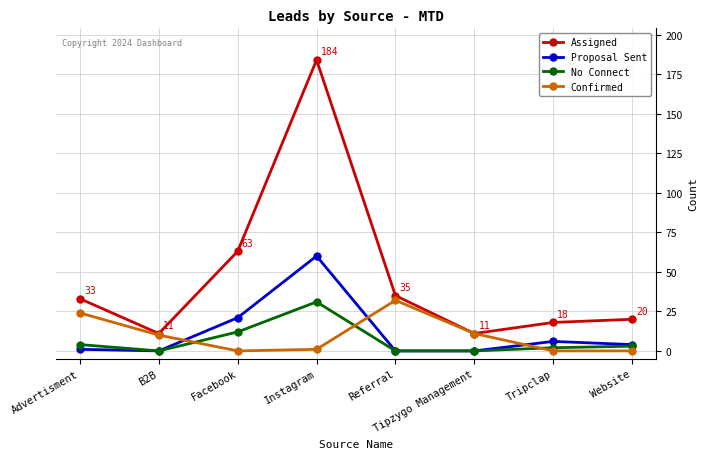

Is it true that Proposal Sent equals 60 at Instagram?

True